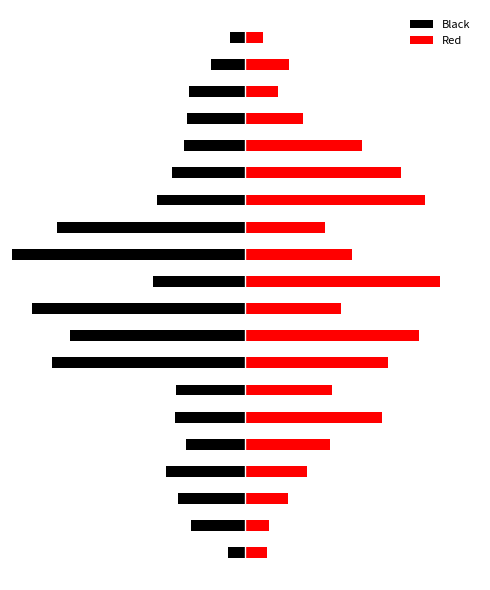

What is the difference between the maximum and minimum values in the Black series?

11.1